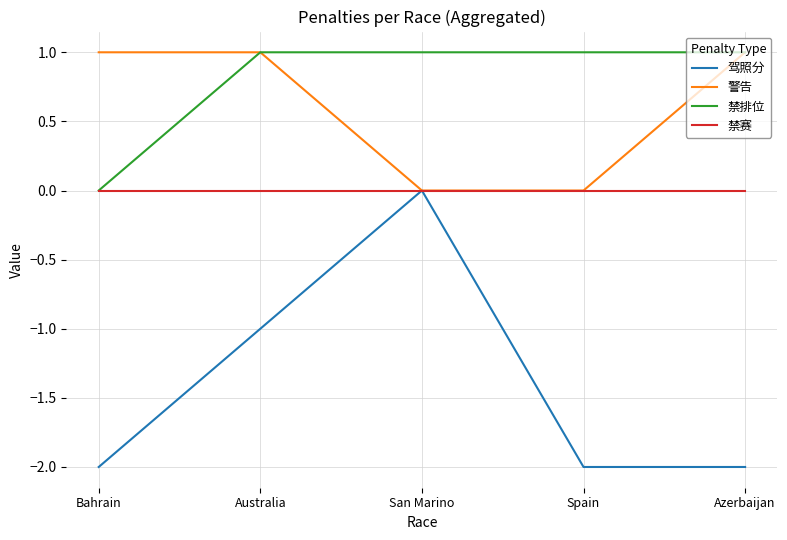

Is the value of 禁赛 at Australia greater than the value of 禁排位 at Spain?

No